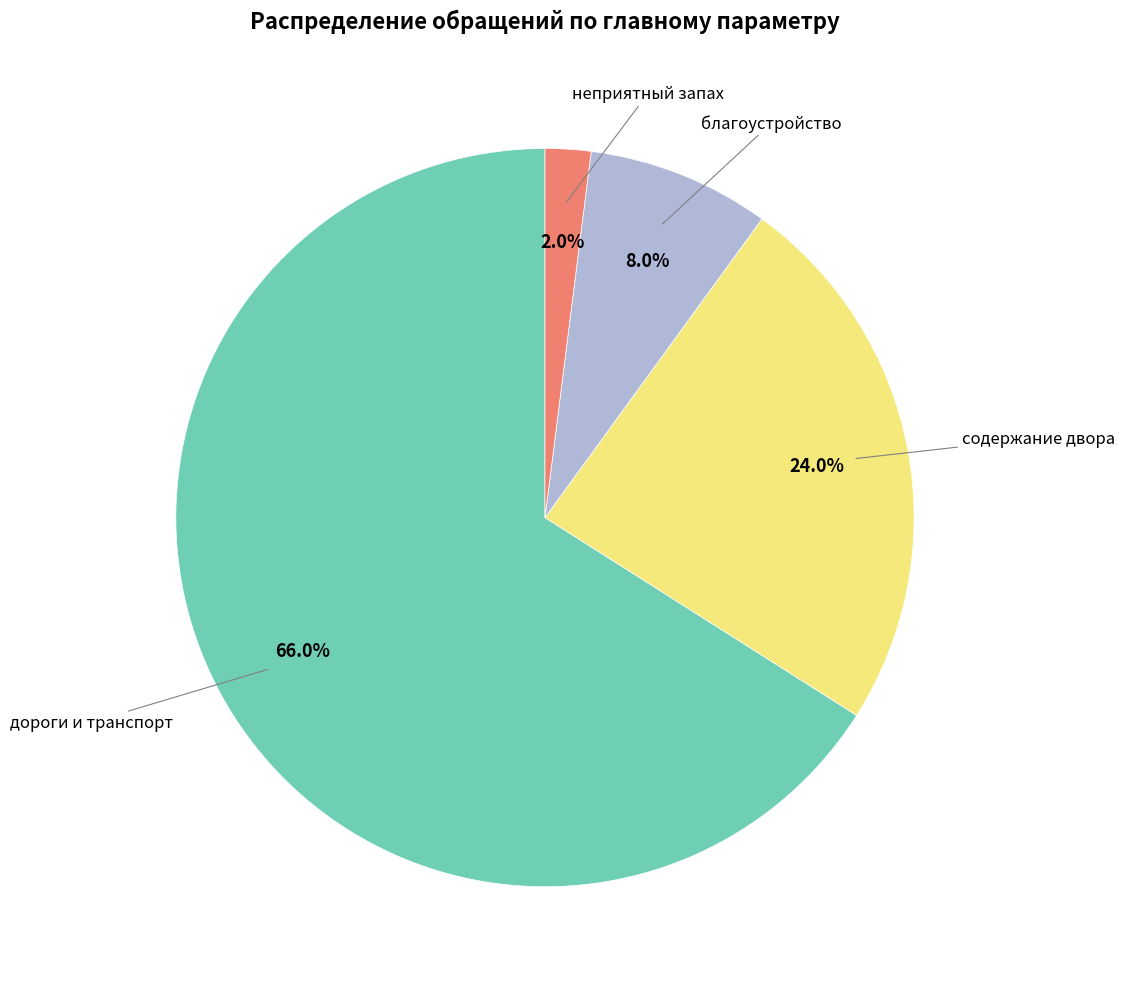

What is the smallest slice in the pie chart?

неприятный запах